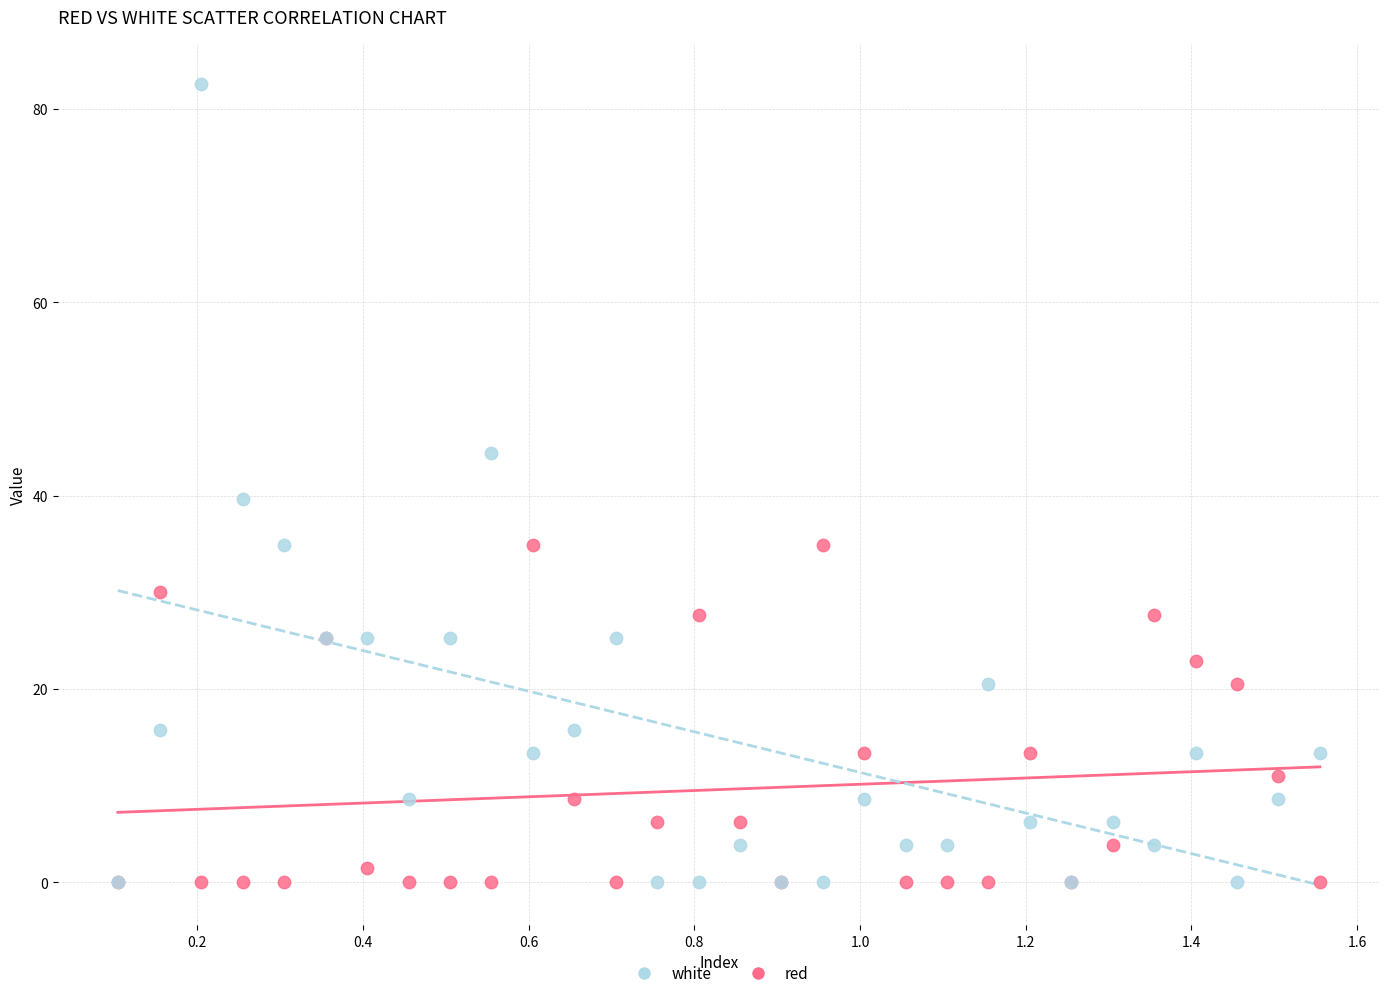

In the white series, what Y value is closest to 41?

39.6